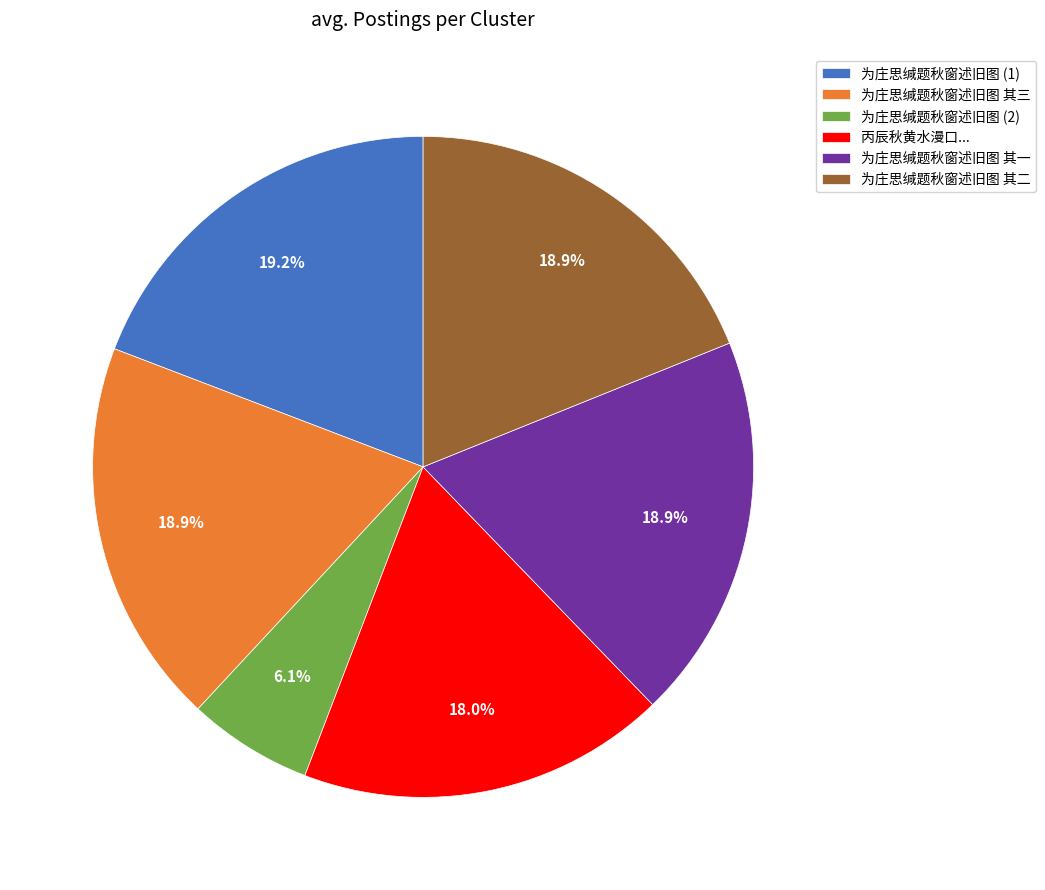

Which has a higher value, 为庄思缄题秋窗述旧图 (2) or 为庄思缄题秋窗述旧图 其一?

为庄思缄题秋窗述旧图 其一